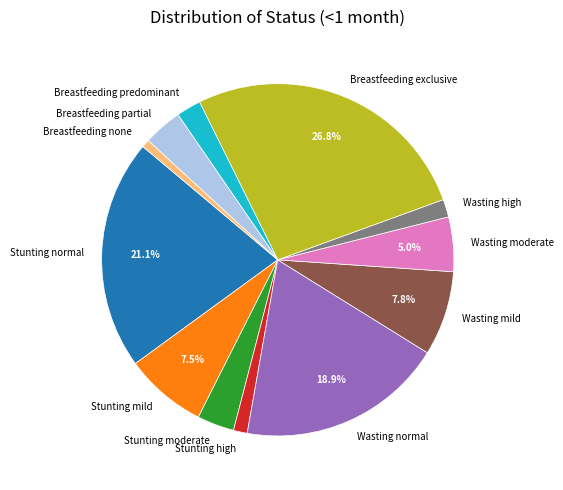

Approximately how many times larger is the value at Wasting mild compared to Breastfeeding none?

10.6